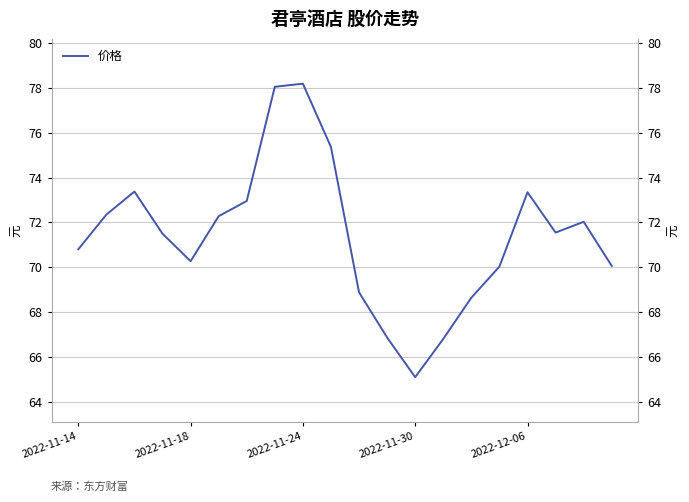

What is the difference between the values at 14 and 8?

9.6